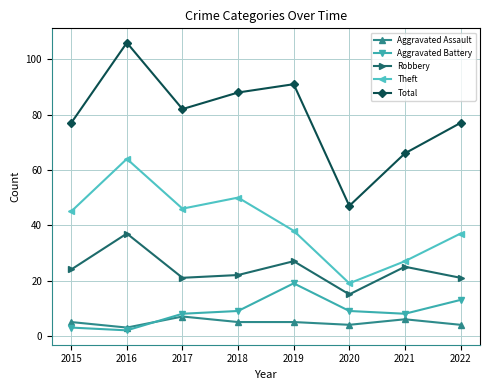

How many lines are shown in the chart?

5